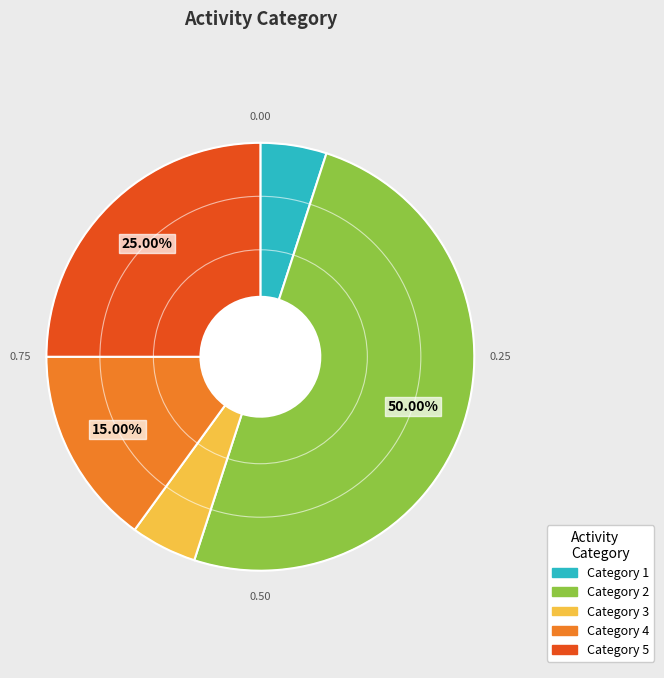

How many segments does this pie chart have?

5